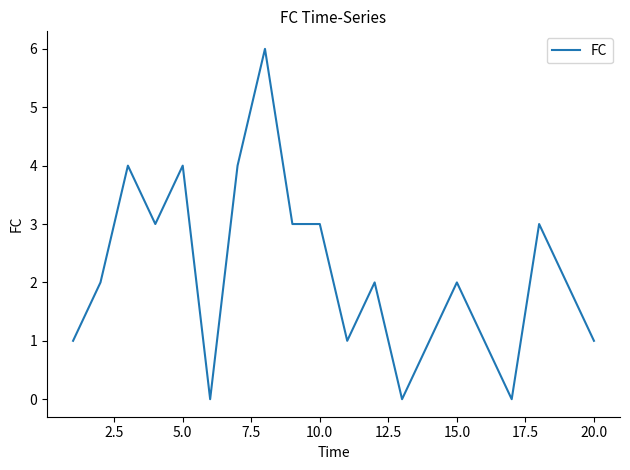

Does the chart display data point markers on the line(s)?

No